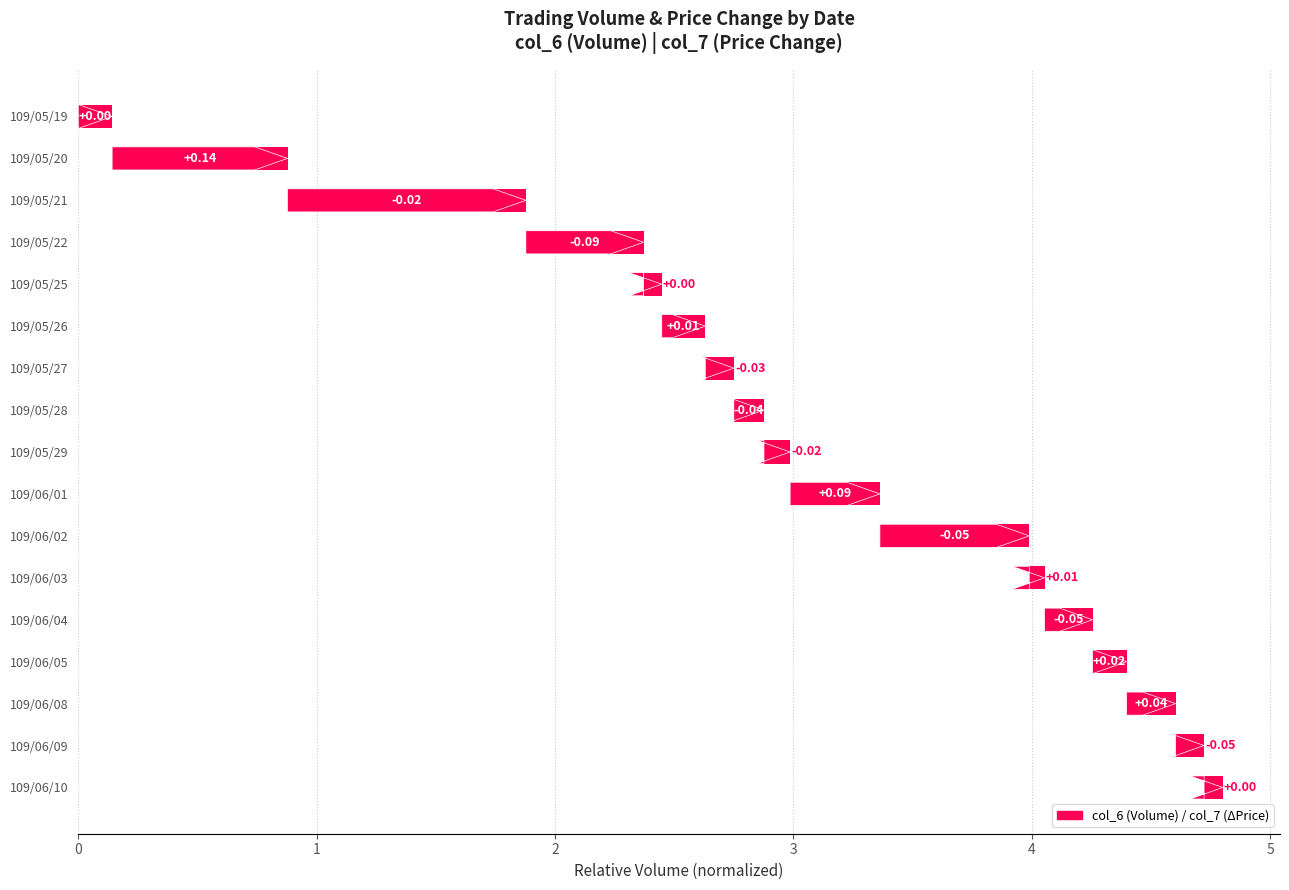

What is the greatest value displayed?

1.0